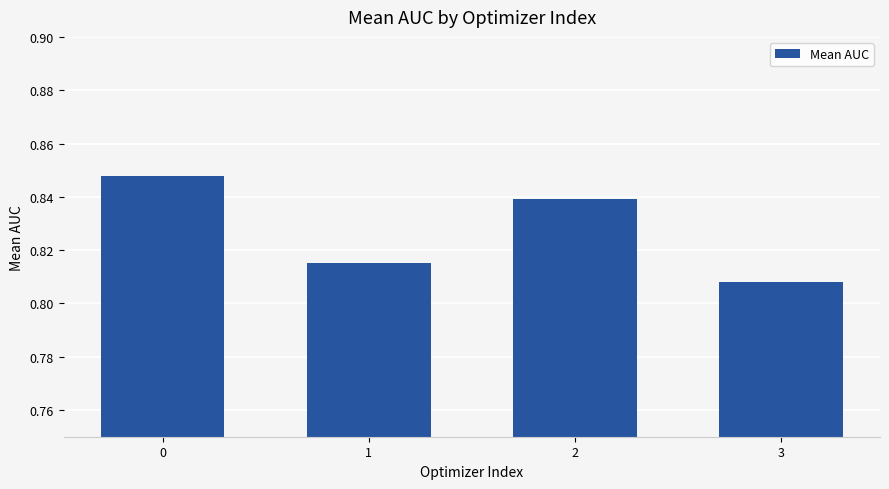

What is the sum of all values?

3.3